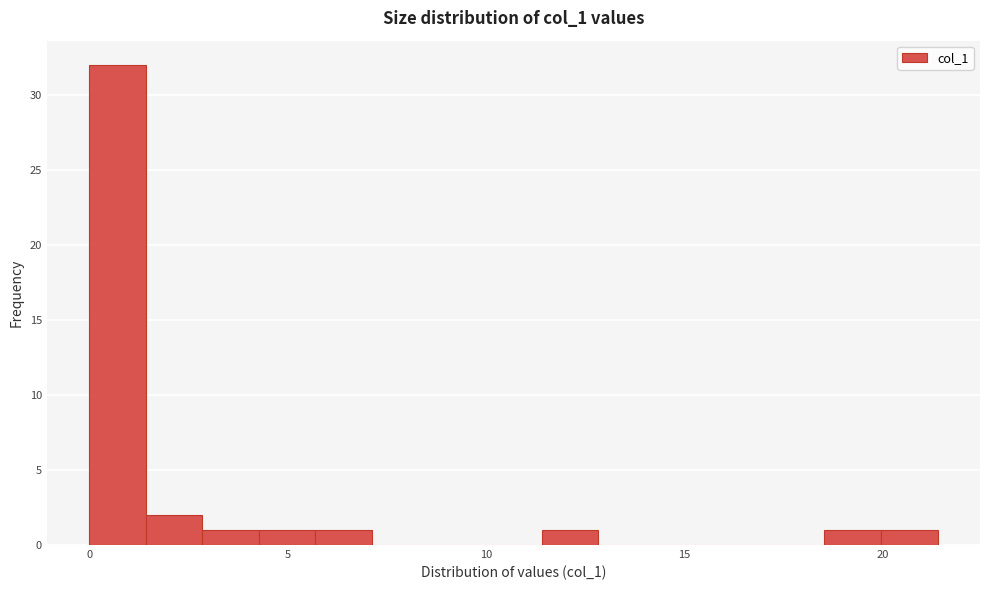

Around what value on the x-axis is the tallest bar? Give the approximate position of its centre, as read against the axis.

0.5